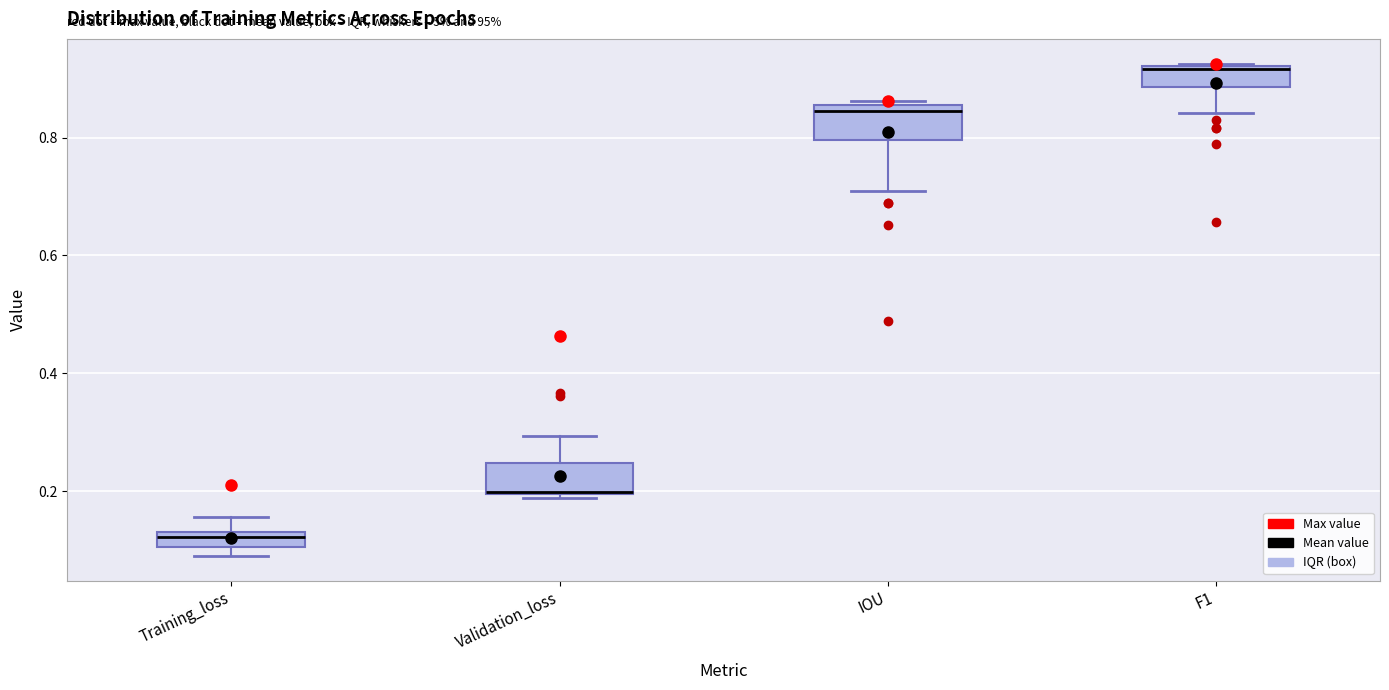

Where does the lower whisker of the box for F1 end on the y-axis? The values are not printed on the chart, so give them approximately, as read against the axis.

0.84